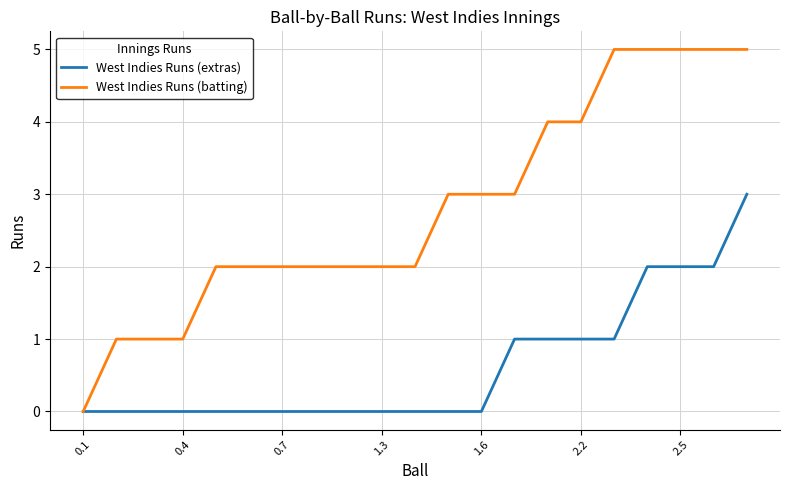

Which series has the largest total across all categories?

West Indies Runs (batting)